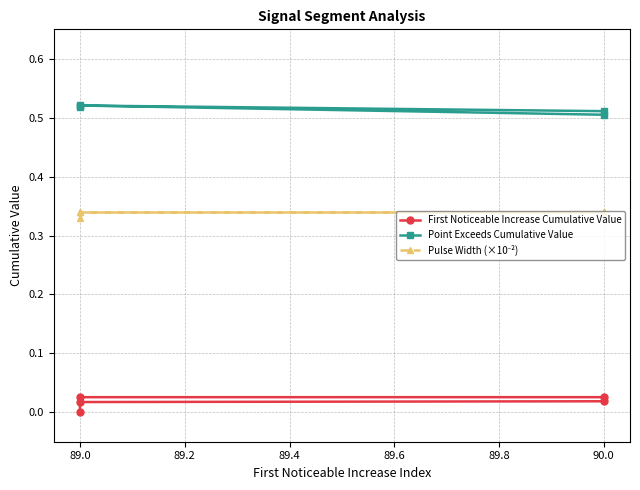

True or false: First Noticeable Increase Cumulative Value has more than 0 interior local peaks.

True